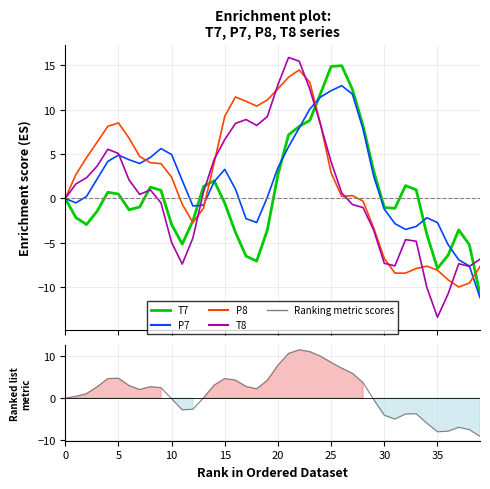

What is the sum of all P7 values?

75.5